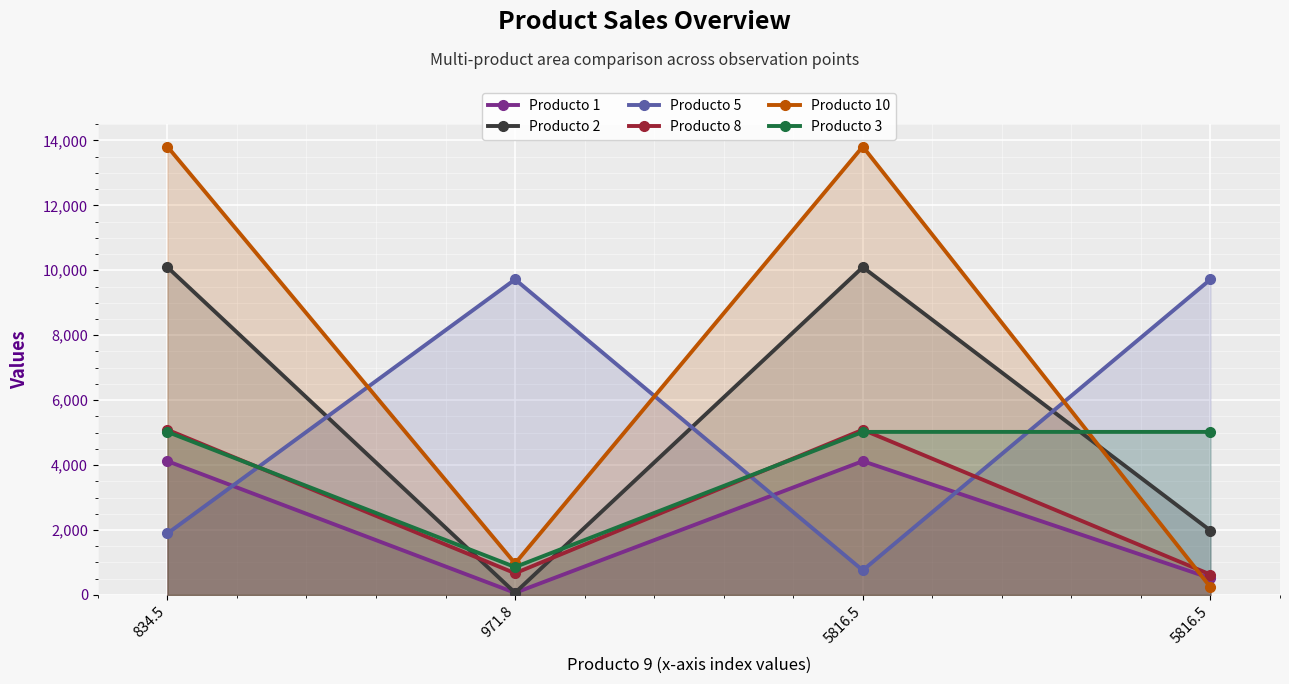

True or false: Producto 5 has more than 1 points higher than both neighbors.

False